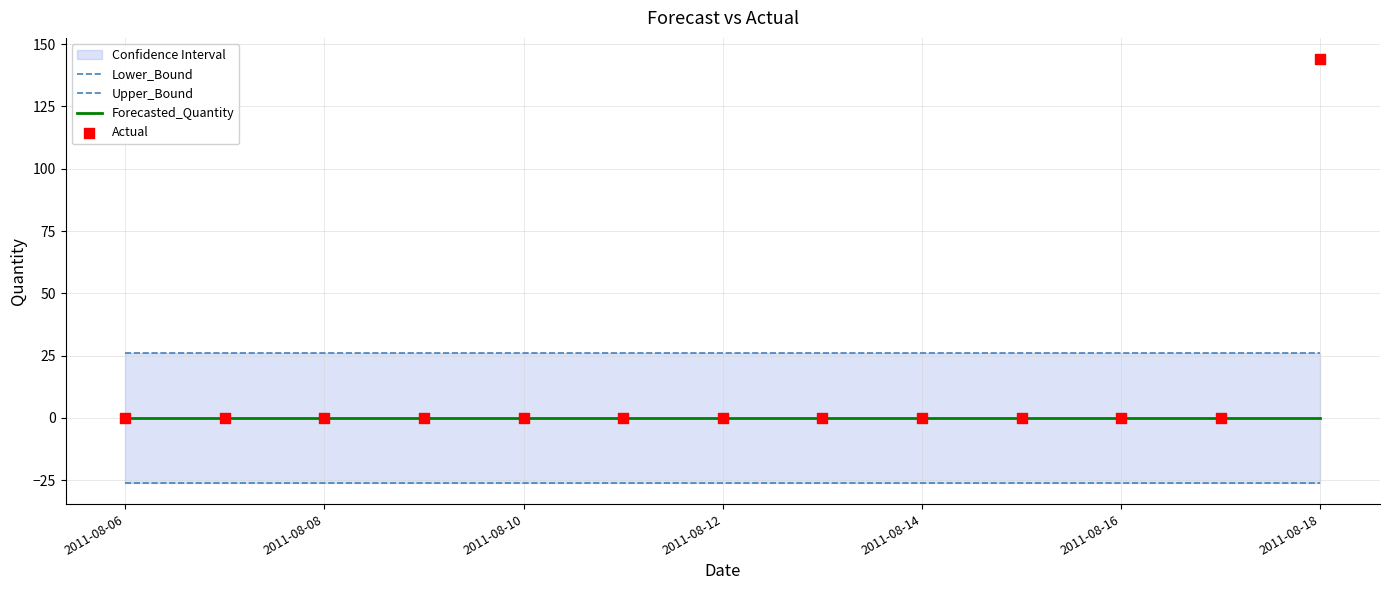

Which series has the largest Y range (max minus min)?

Actual